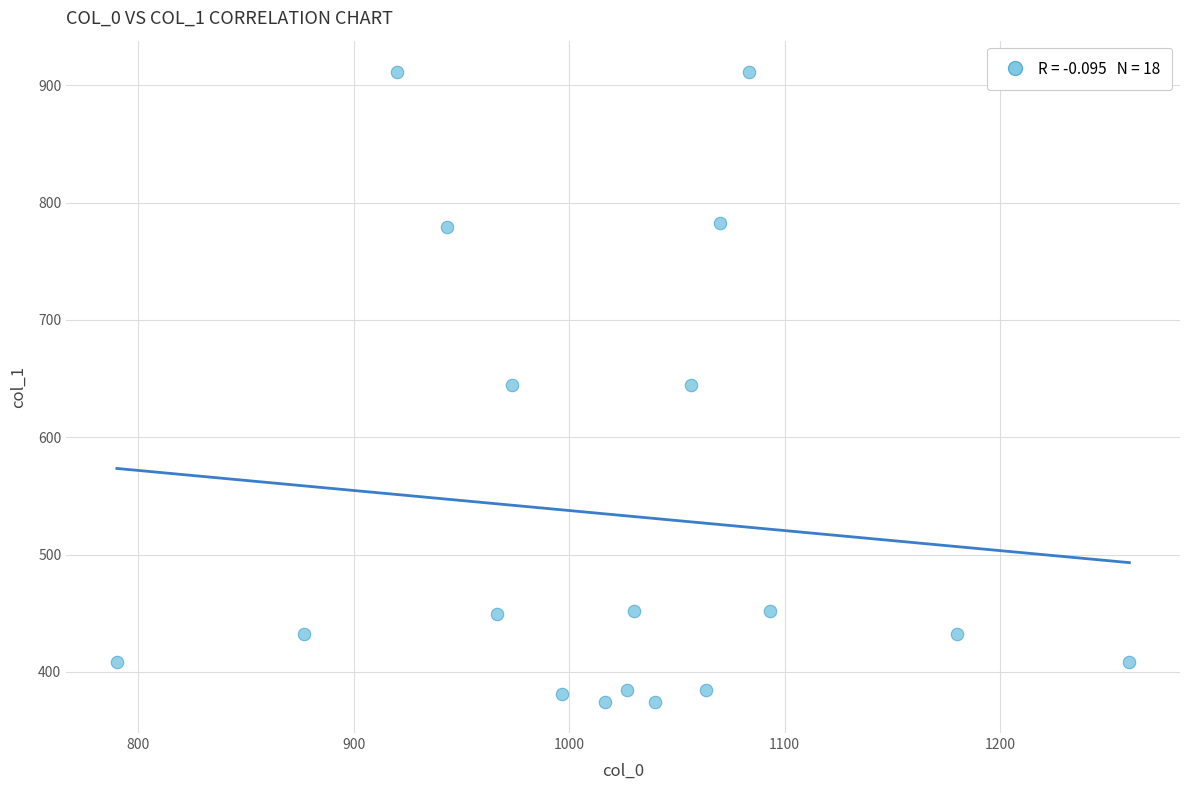

What is the range of Y values (max minus min)?

536.6